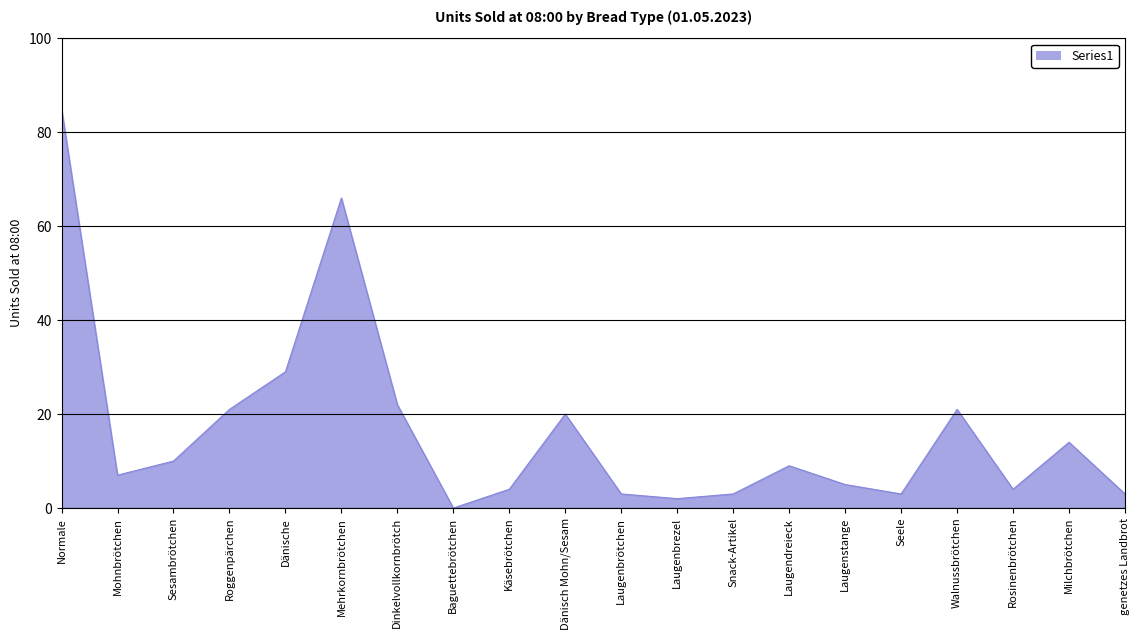

Does the chart have visible grid lines?

Yes